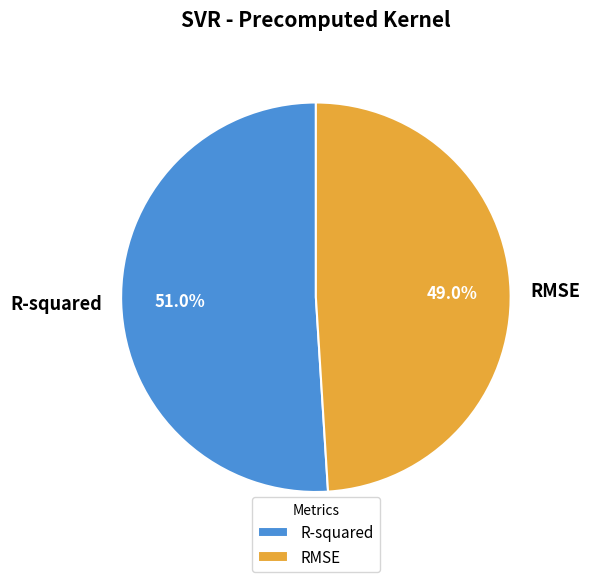

What percentage is the R-squared slice, to the nearest percent?

51%